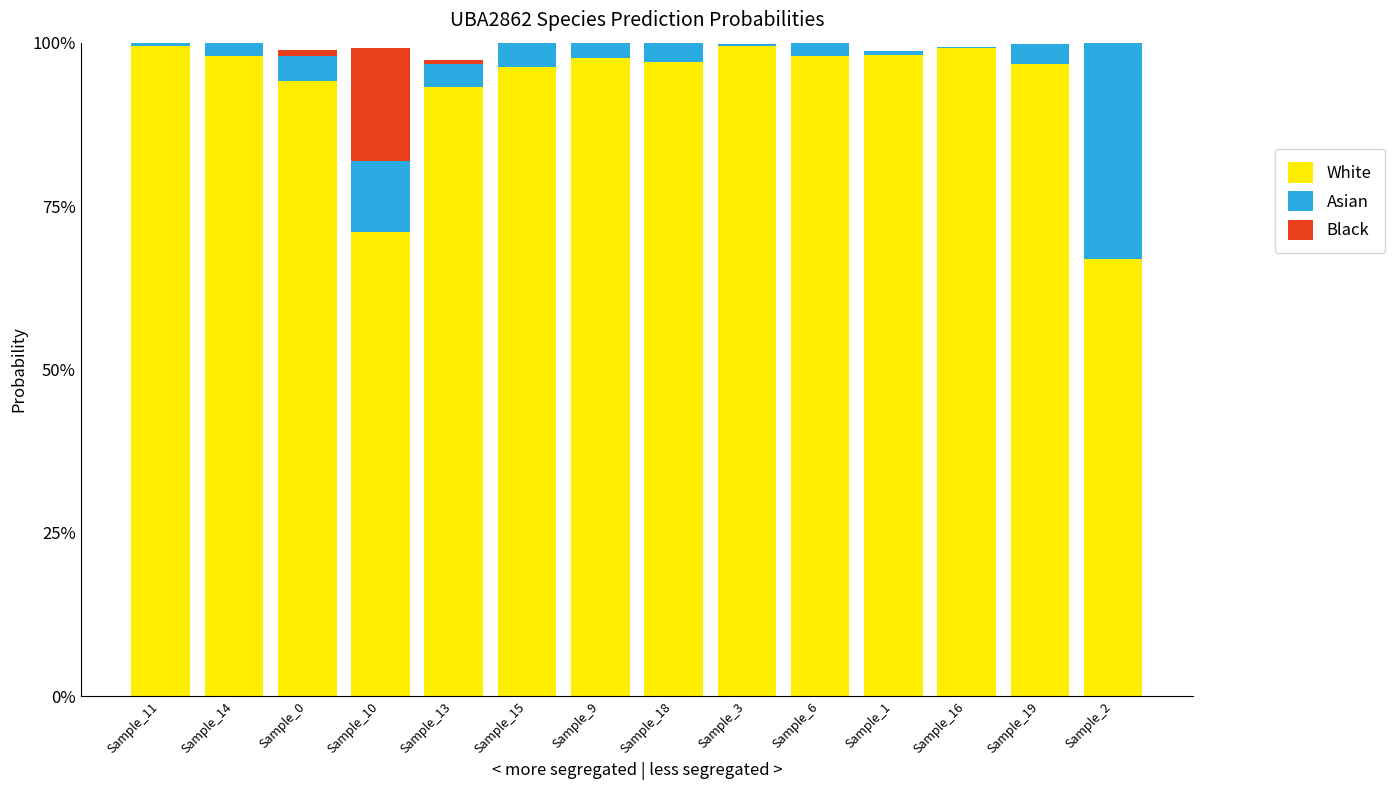

Does the chart contain stacked bars?

Yes